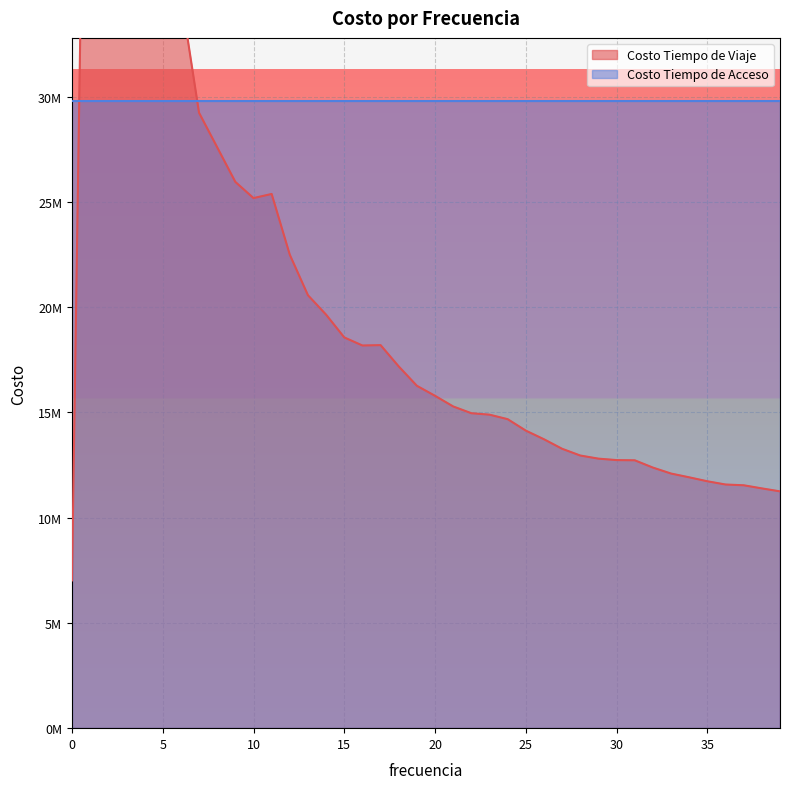

Where is the first local minimum?

10